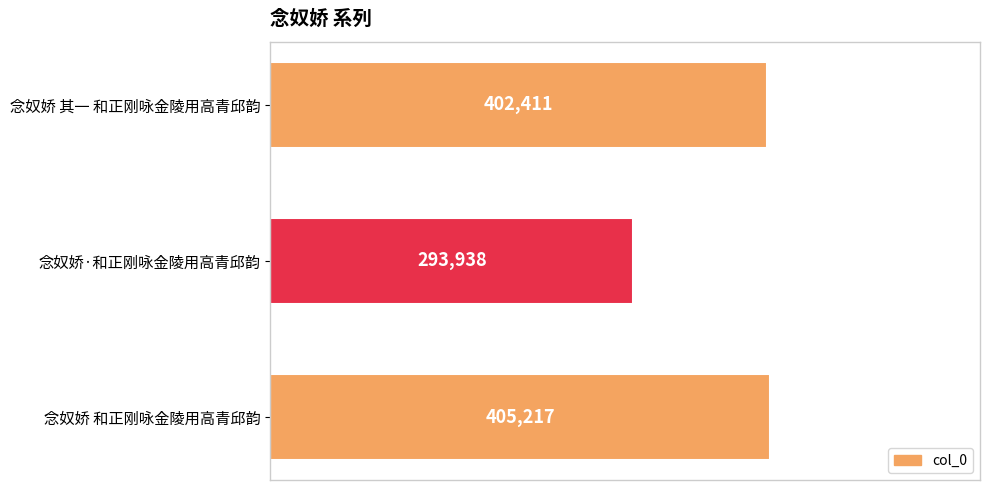

What is the sum of all values?

1101566